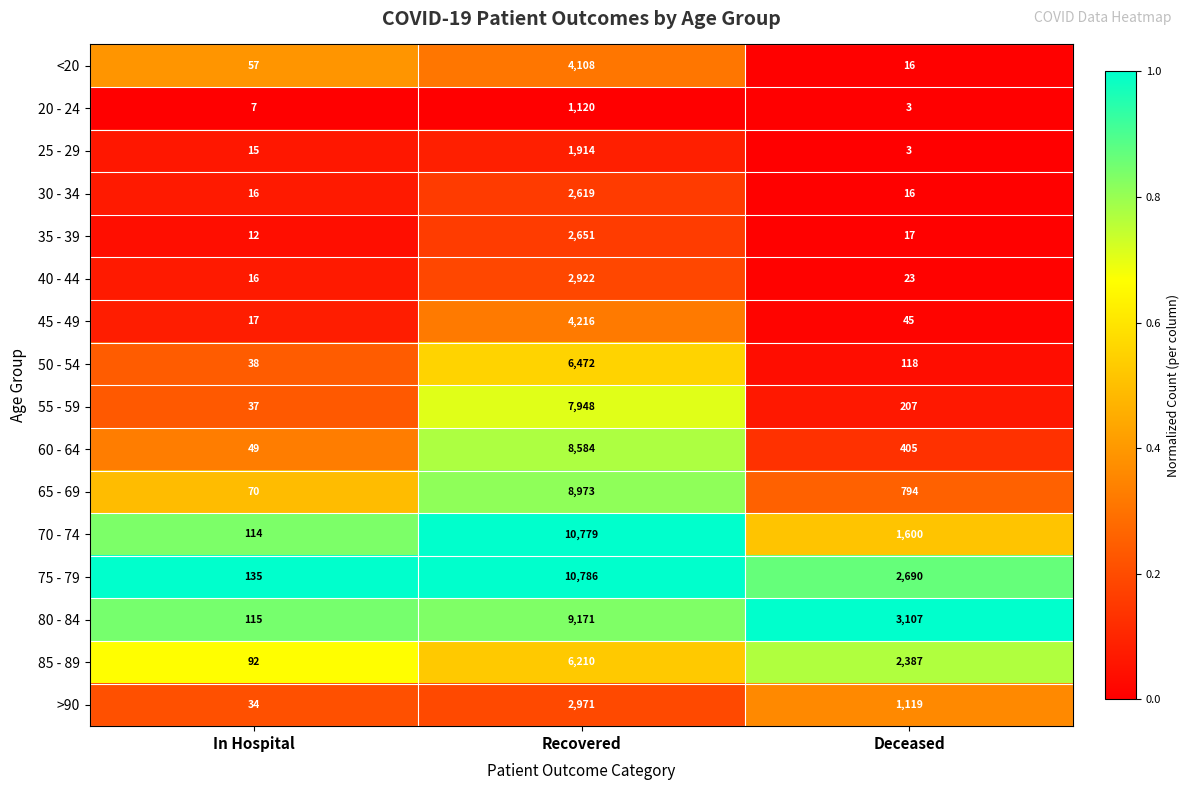

Between In Hospital and Recovered, which series saw the biggest shift?

70 - 74